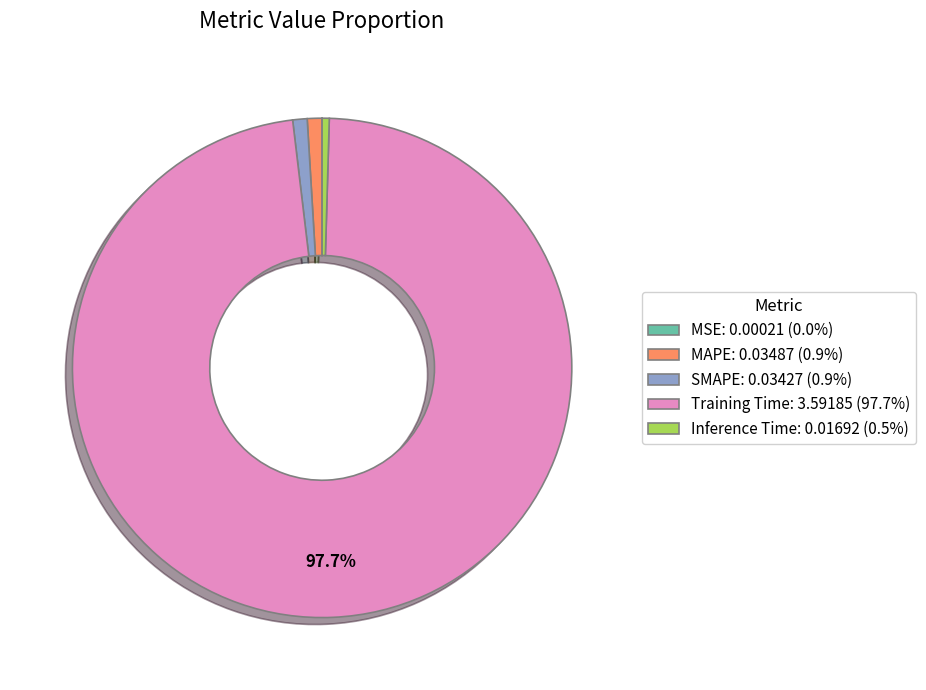

What percentage is the MAPE slice, to the nearest percent?

1%